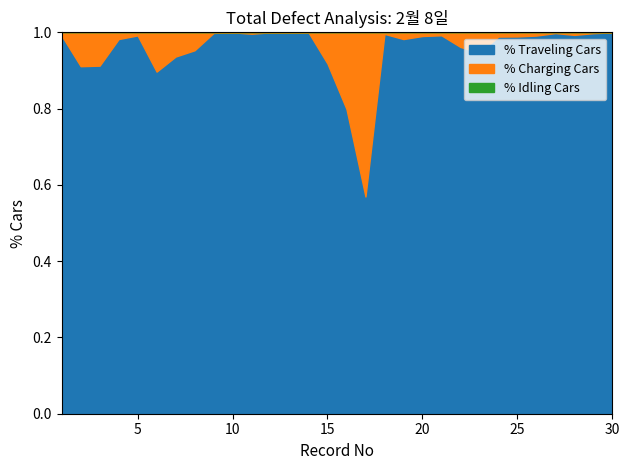

At which category is the sum across all series the highest?

9